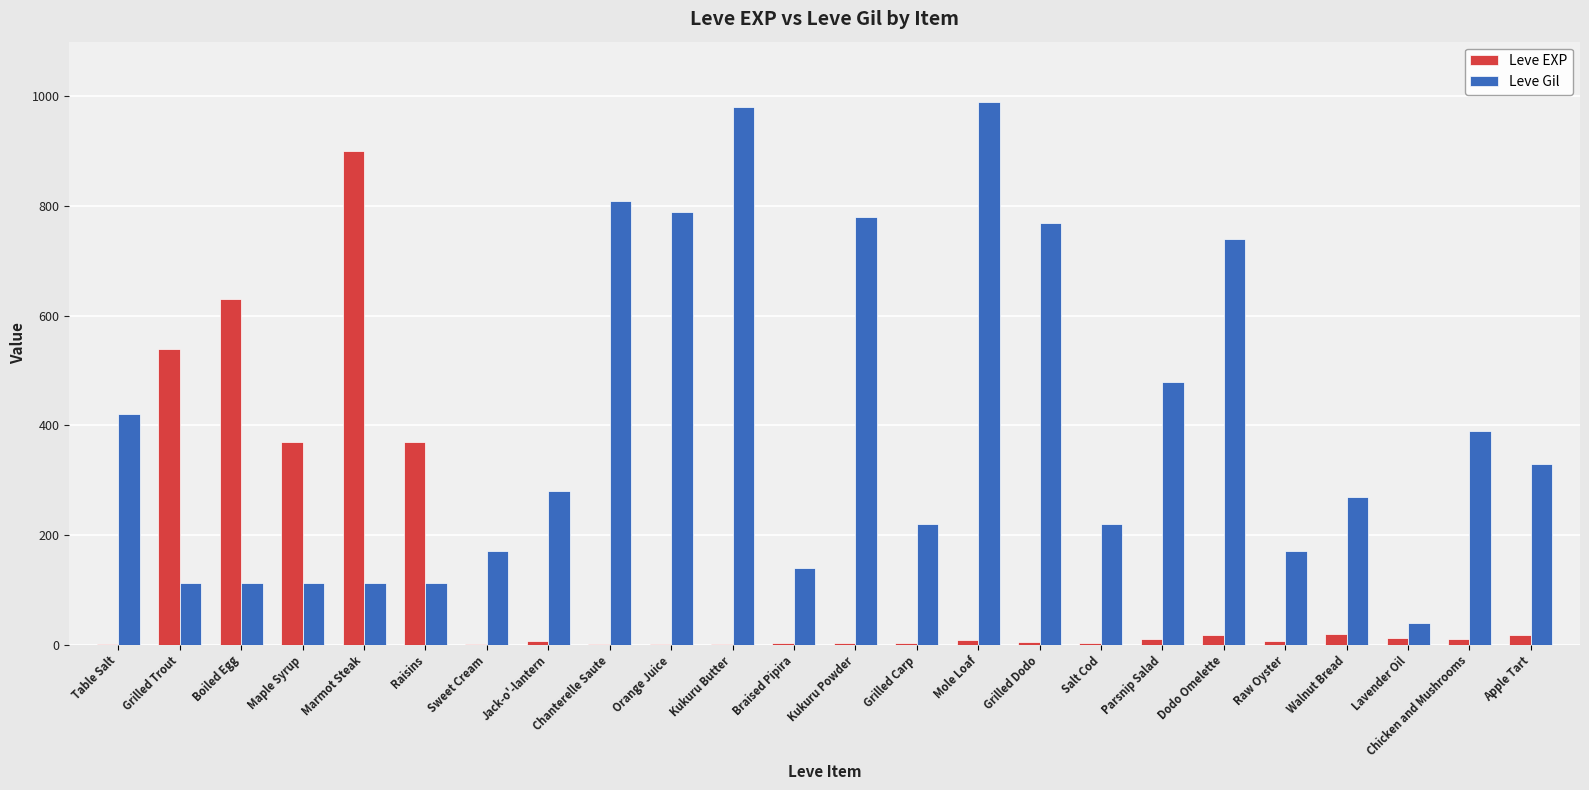

Which series changed the most between Marmot Steak and Sweet Cream?

Leve EXP